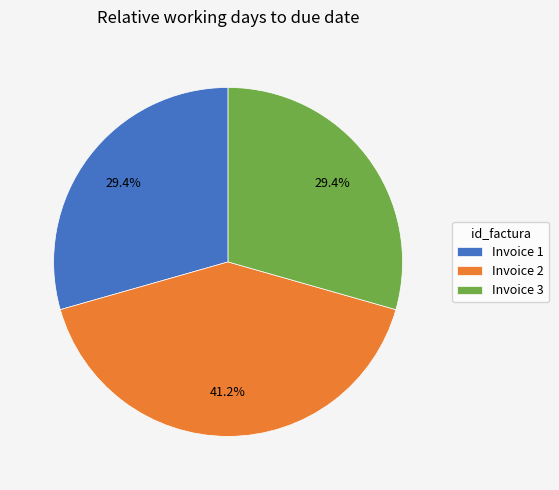

Does any single category account for the majority?

No